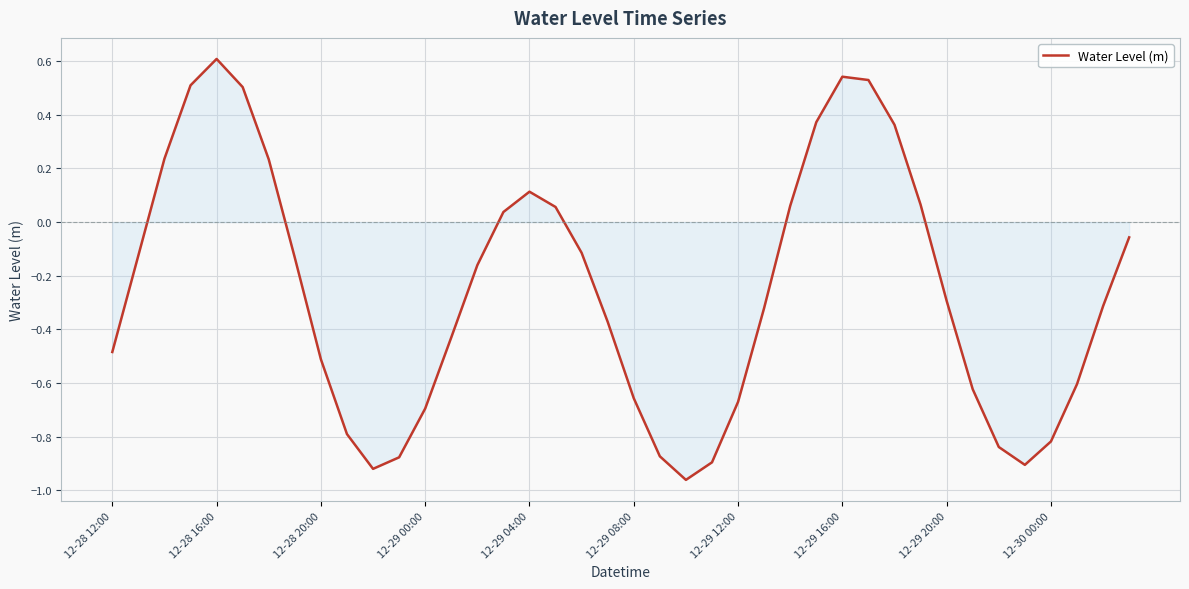

True or false: the data has more than 1 interior local peaks.

True